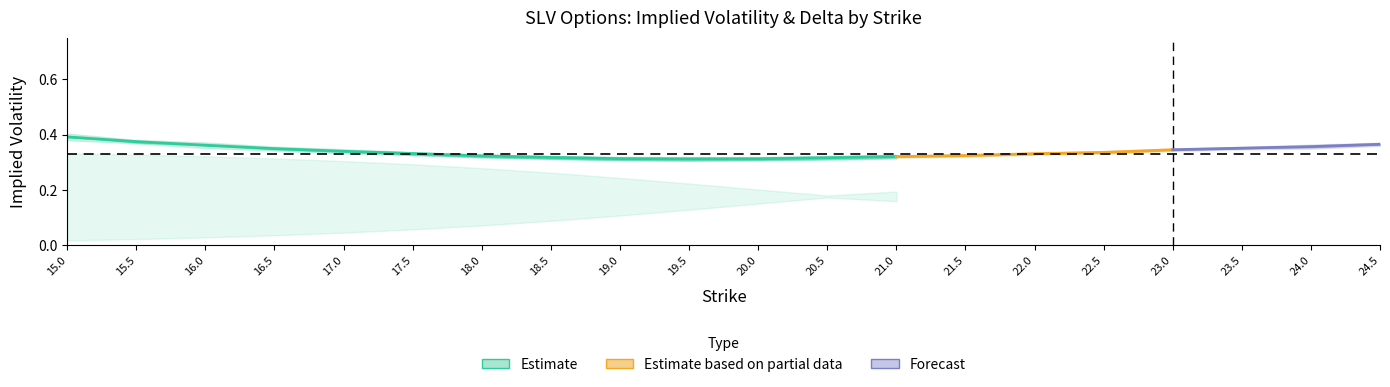

True or false: call_delta has more than 0 points higher than both neighbors.

False